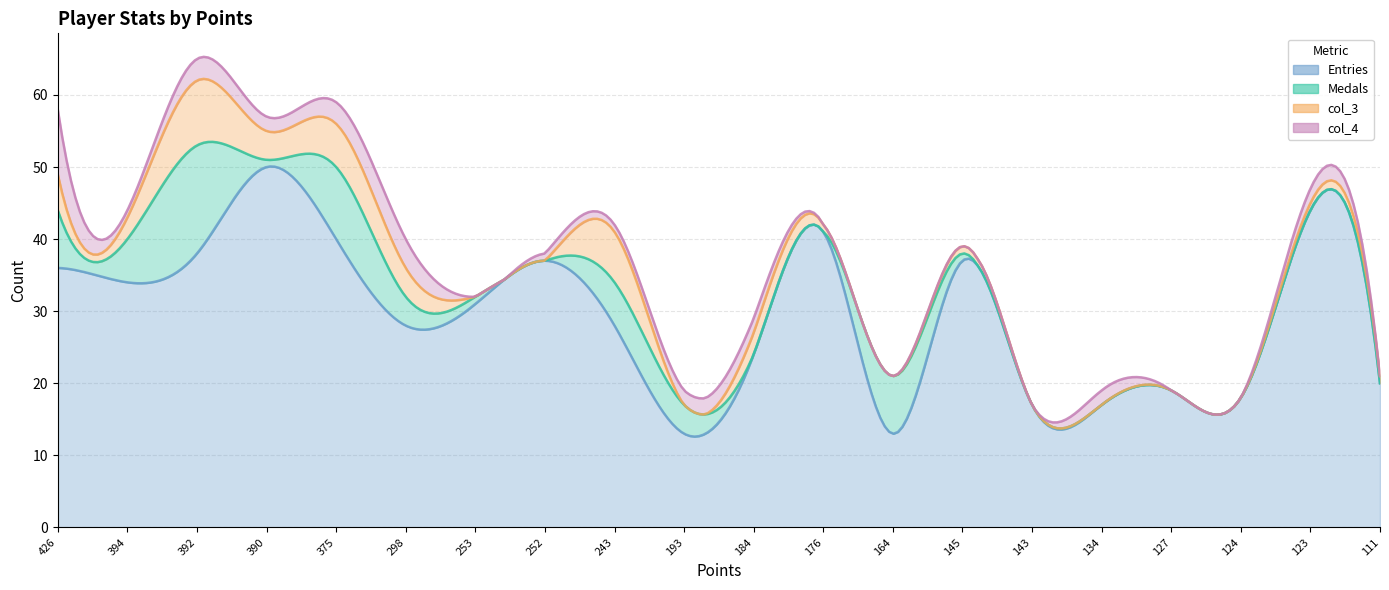

List the series in order of their peak value, lowest first.

col_3, col_4, Medals, Entries